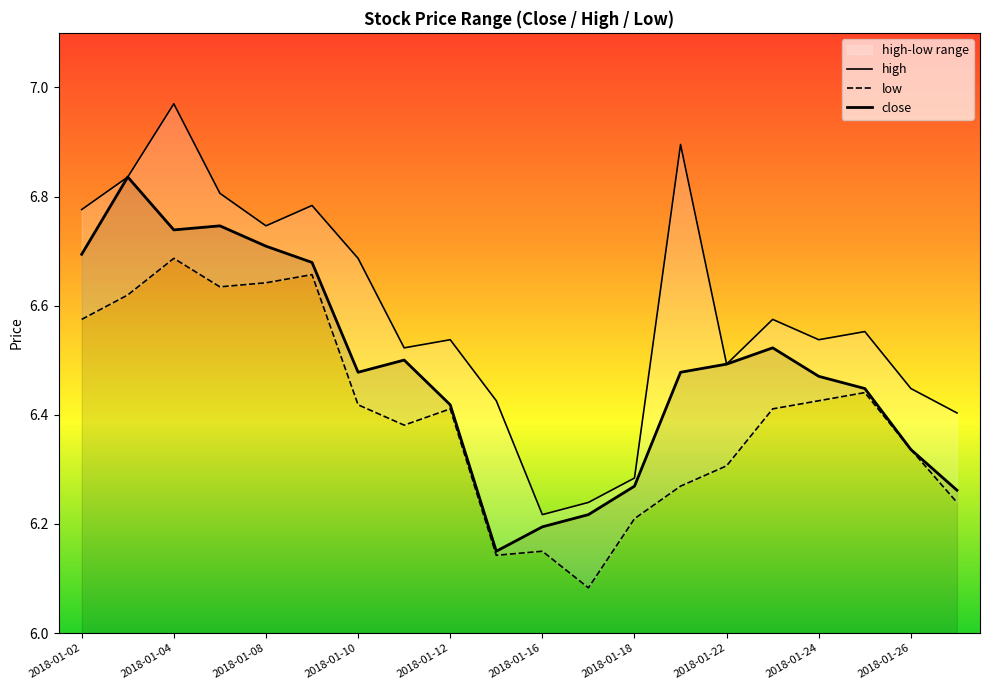

How many interior local valleys does the close series have?

3